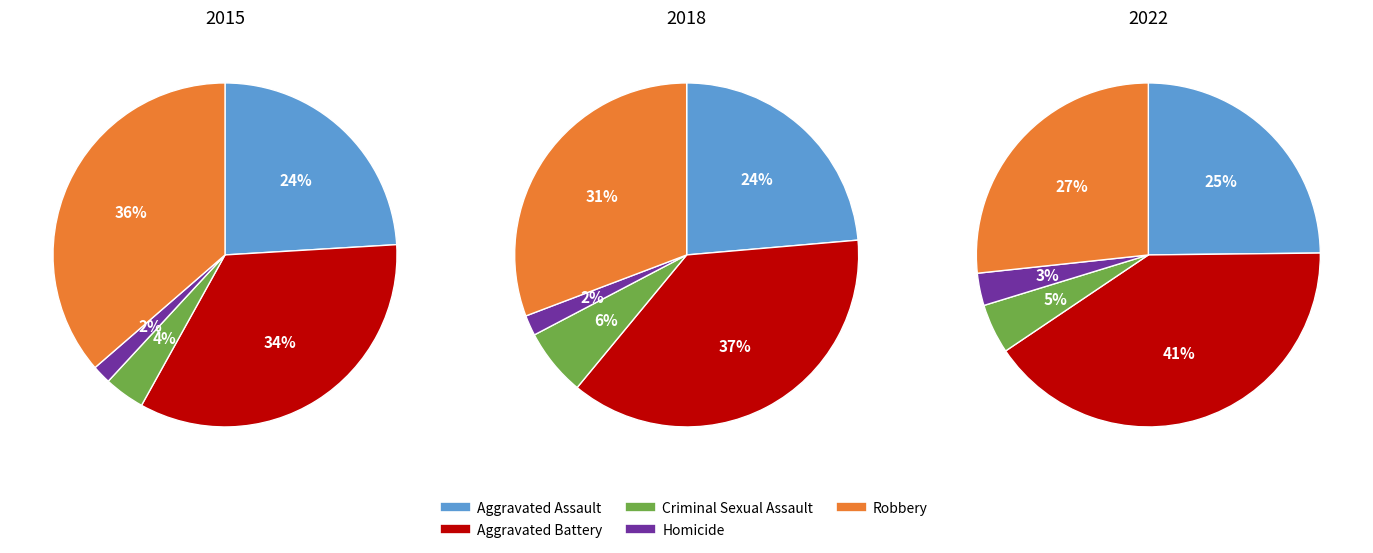

True or false: Aggravated Battery accounts for 35% of the total.

False